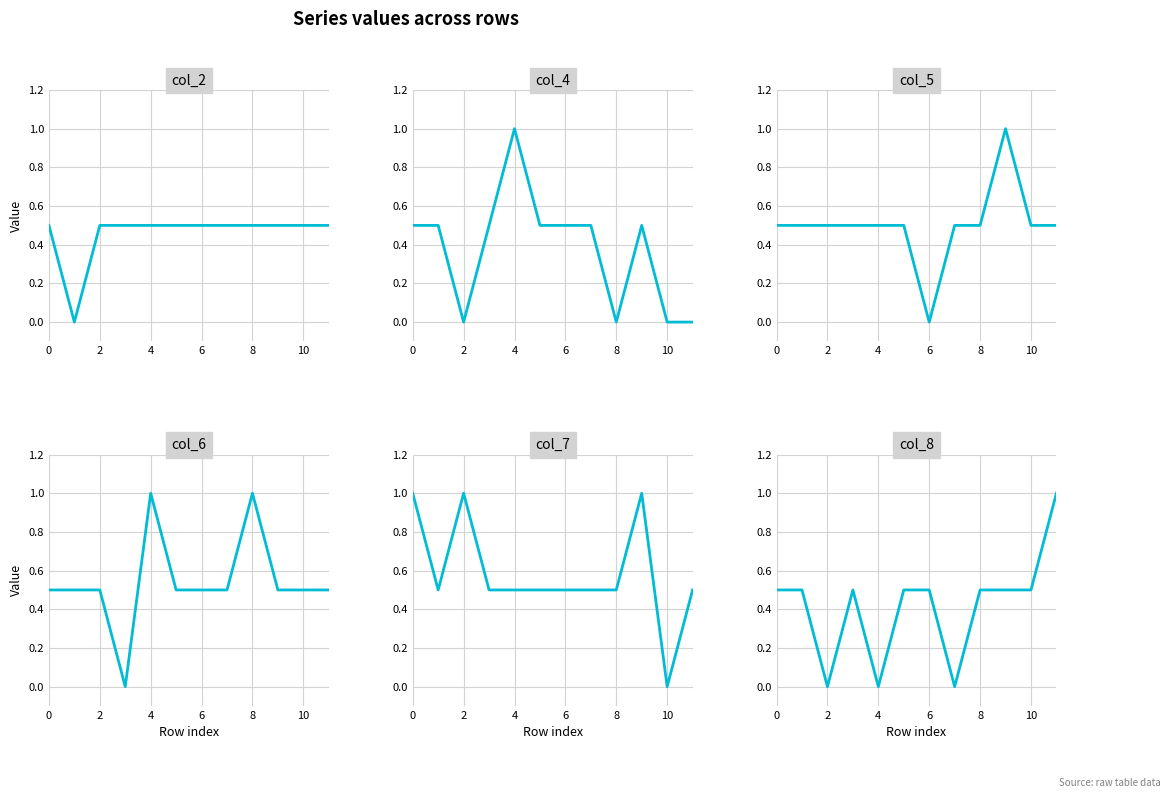

Between 10 and 10, which is larger?

10